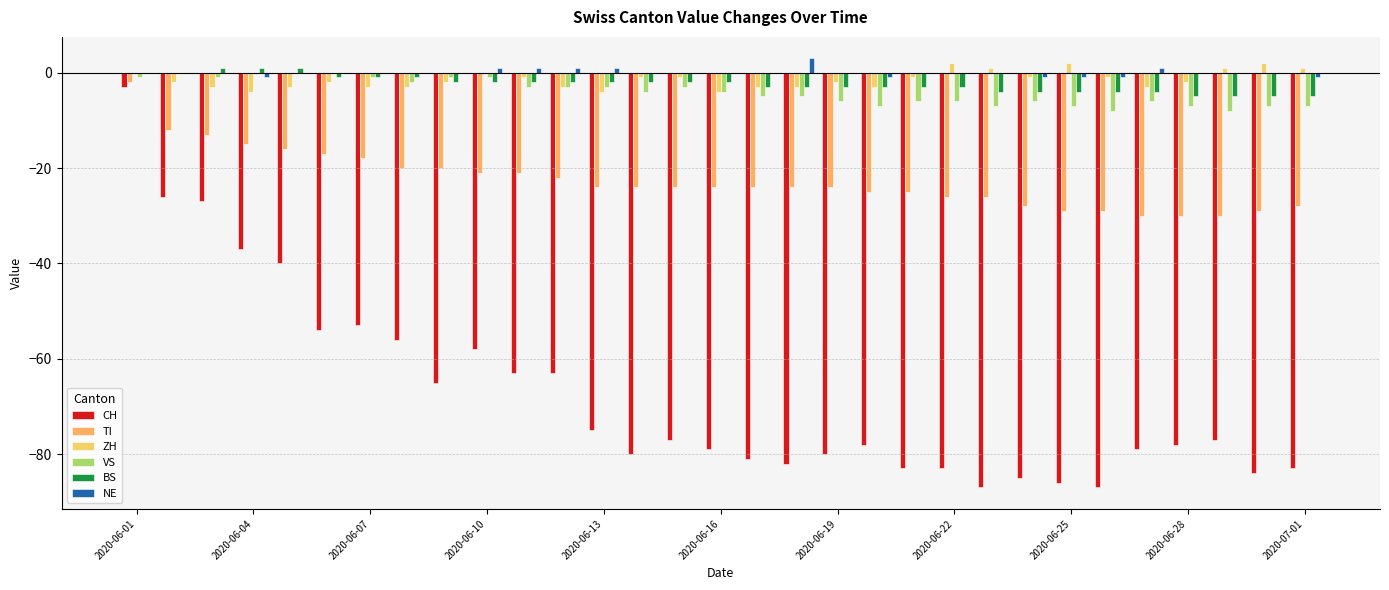

Does the chart contain stacked bars?

No